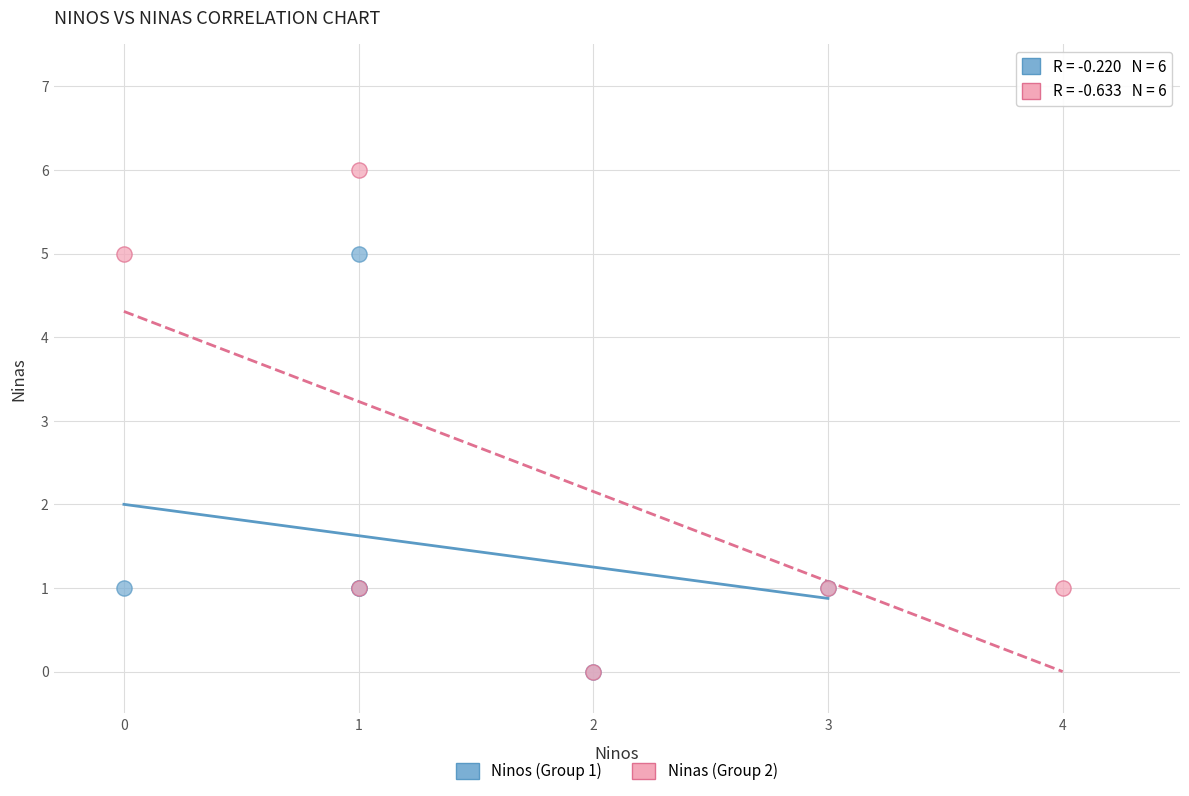

Which series reaches the maximum Y coordinate?

Ninas (Group 2)